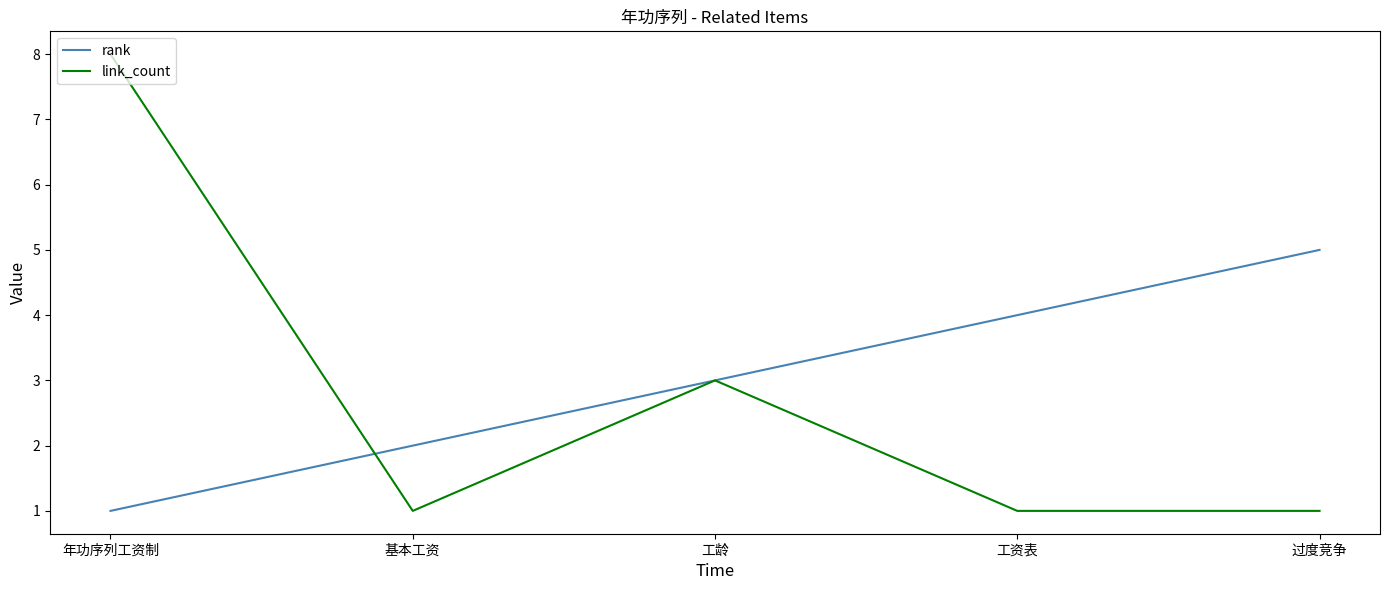

List the series in order of their peak value, lowest first.

rank, link_count